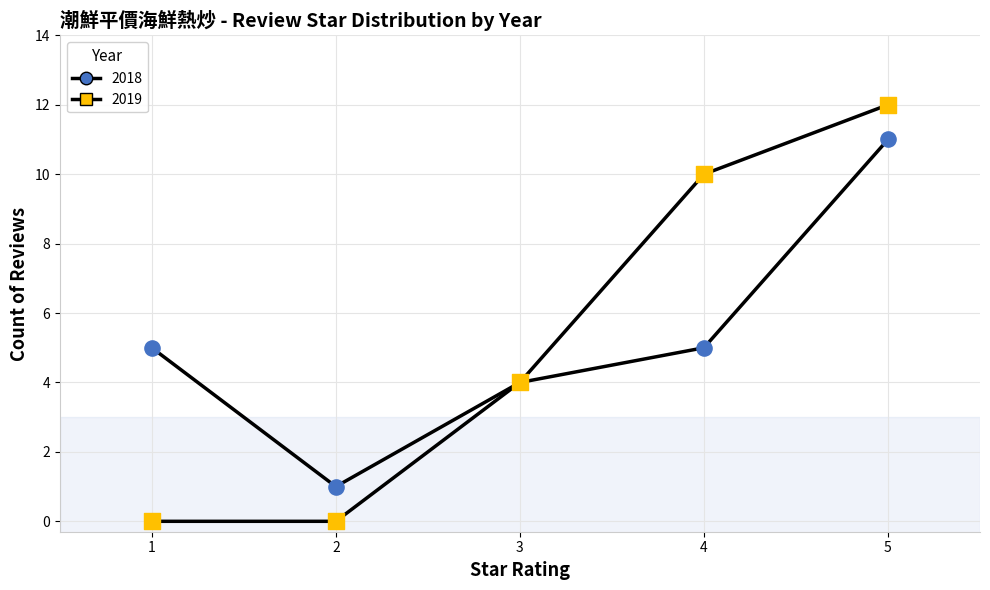

How many lines are shown in the chart?

2